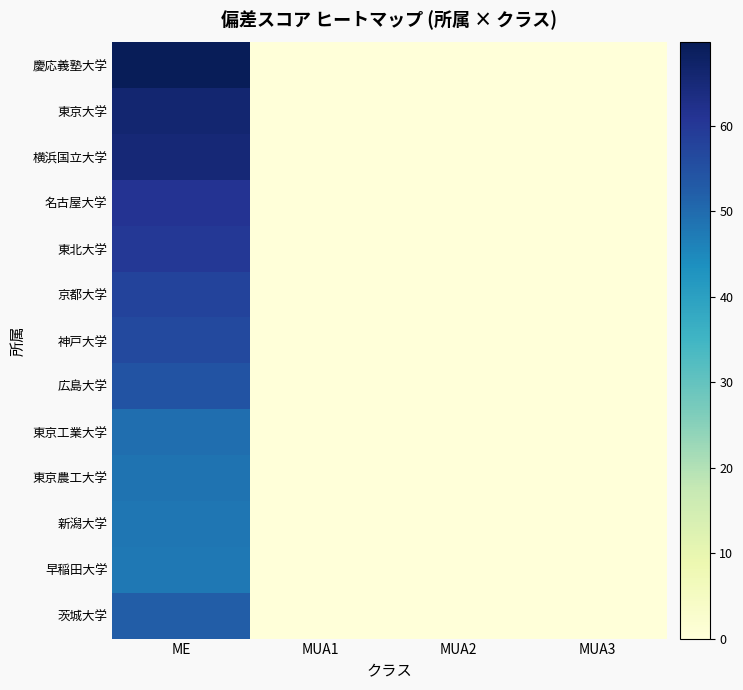

Reading left to right, what are all the values shown in this chart?

慶応義塾大学: ME=69.7	MUA1=0.0	MUA2=0.0	MUA3=0.0
東京大学: ME=66.2	MUA1=0.0	MUA2=0.0	MUA3=0.0
横浜国立大学: ME=65.2	MUA1=0.0	MUA2=0.0	MUA3=0.0
名古屋大学: ME=61.2	MUA1=0.0	MUA2=0.0	MUA3=0.0
東北大学: ME=60.0	MUA1=0.0	MUA2=0.0	MUA3=0.0
京都大学: ME=57.6	MUA1=0.0	MUA2=0.0	MUA3=0.0
神戸大学: ME=56.4	MUA1=0.0	MUA2=0.0	MUA3=0.0
広島大学: ME=54.4	MUA1=0.0	MUA2=0.0	MUA3=0.0
東京工業大学: ME=49.4	MUA1=0.0	MUA2=0.0	MUA3=0.0
東京農工大学: ME=48.5	MUA1=0.0	MUA2=0.0	MUA3=0.0
新潟大学: ME=48.0	MUA1=0.0	MUA2=0.0	MUA3=0.0
早稲田大学: ME=47.9	MUA1=0.0	MUA2=0.0	MUA3=0.0
茨城大学: ME=52.4	MUA1=0.0	MUA2=0.0	MUA3=0.0